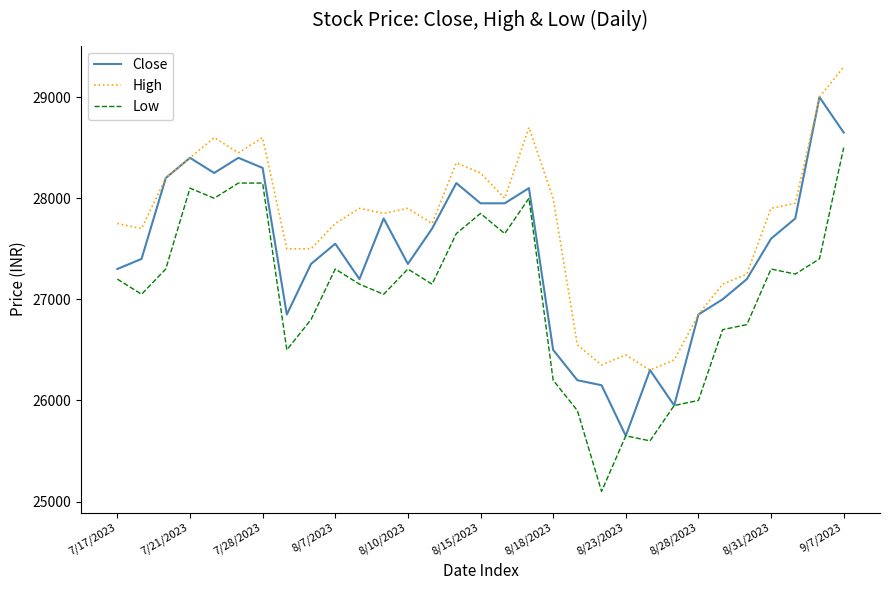

Which series has the largest total across all categories?

High